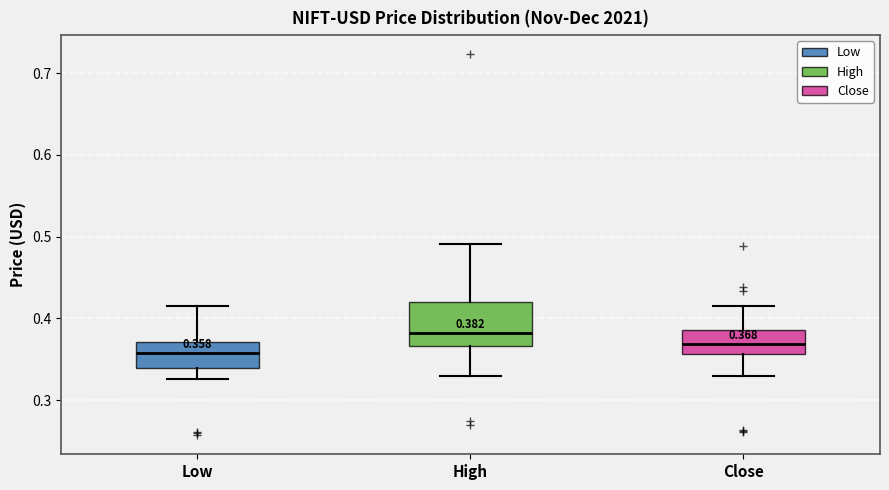

Which box's median line is the highest?

High